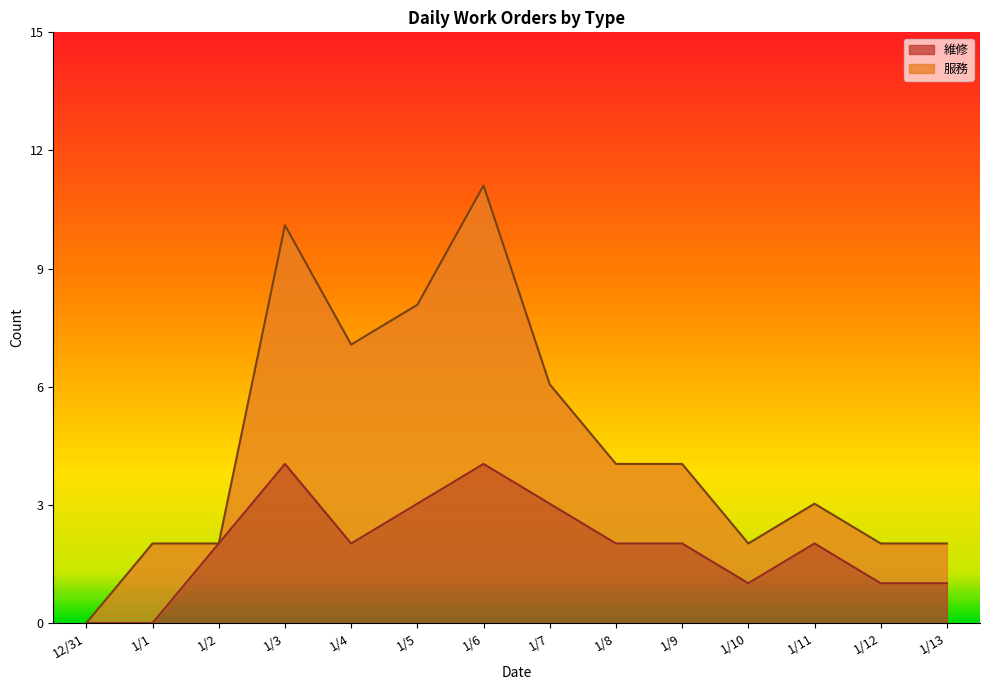

List the labels in order of value, largest first.

1/3, 1/6, 1/5, 1/7, 1/2, 1/4, 1/8, 1/9, 1/11, 1/10, 1/12, 1/13, 12/31, 1/1